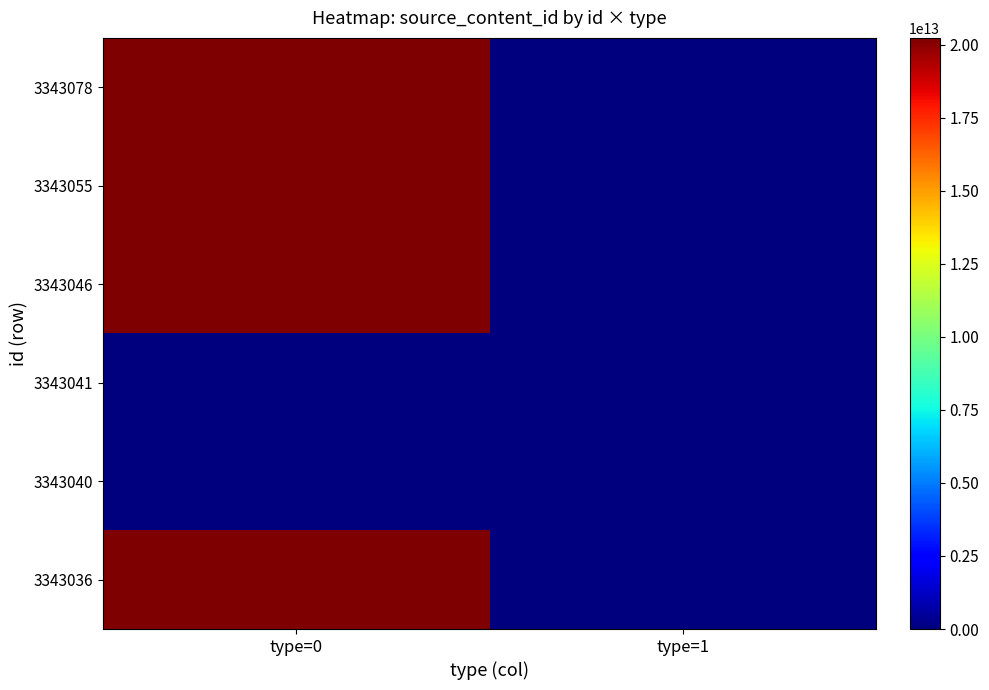

Reading left to right, what are all the values shown in this chart?

3343078: type=0=20231031134128	type=1=0
3343055: type=0=20231031132200	type=1=0
3343046: type=0=20231031131324	type=1=0
3343041: type=0=0	type=1=0
3343040: type=0=0	type=1=0
3343036: type=0=20231031130544	type=1=0